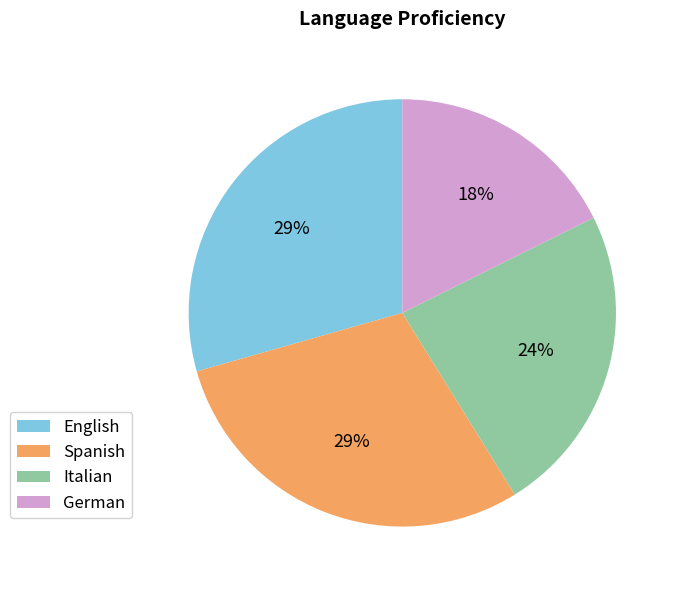

Do Italian and Spanish together represent more than half of the pie?

Yes